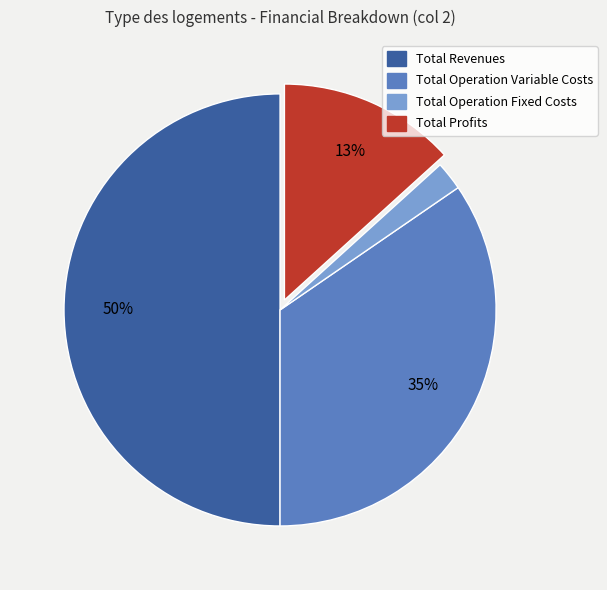

To the nearest percent, what is the average slice percentage?

25%